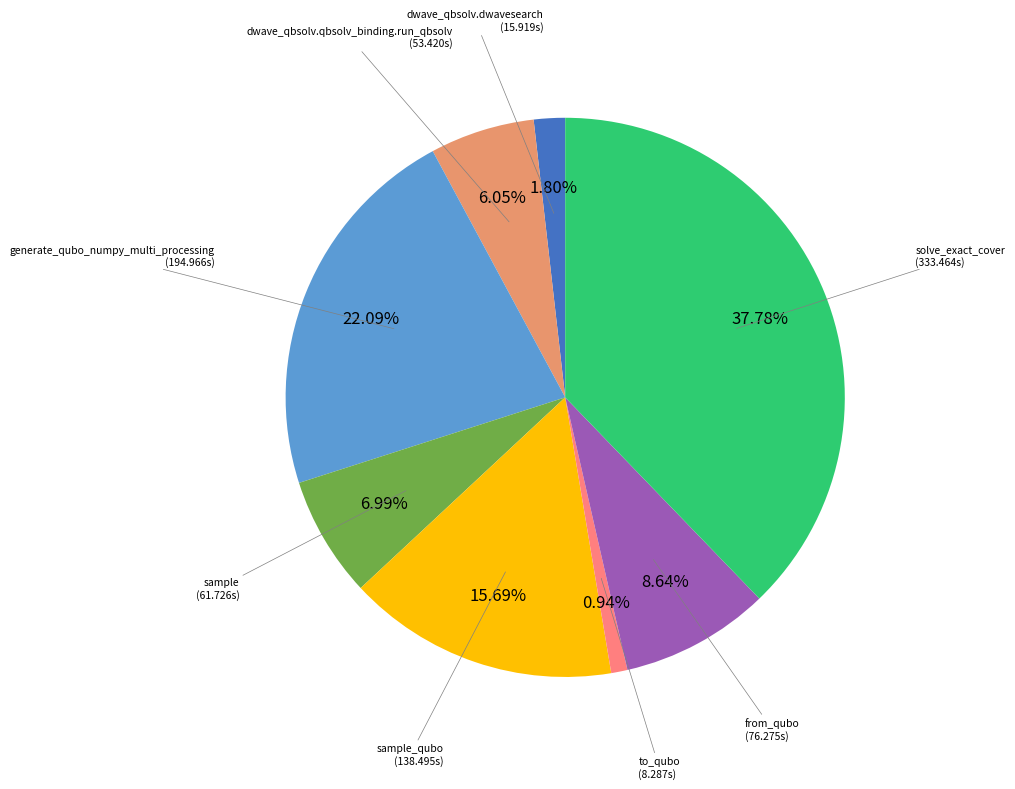

Rank the categories by value from lowest to highest.

to_qubo, dwave_qbsolv.dwavesearch, dwave_qbsolv.qbsolv_binding.run_qbsolv, sample, from_qubo, sample_qubo, generate_qubo_numpy_multi_processing, solve_exact_cover